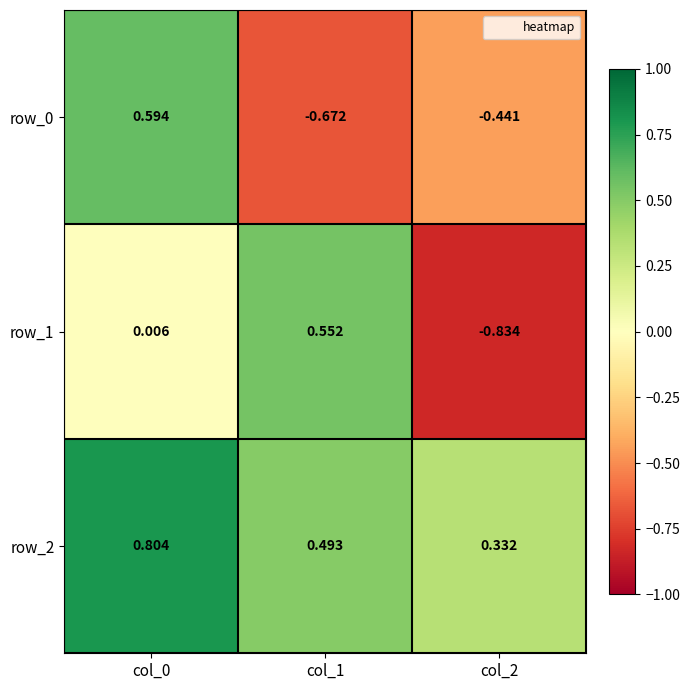

Is the value of row_0 at col_0 greater than the value of row_1 at col_0?

Yes